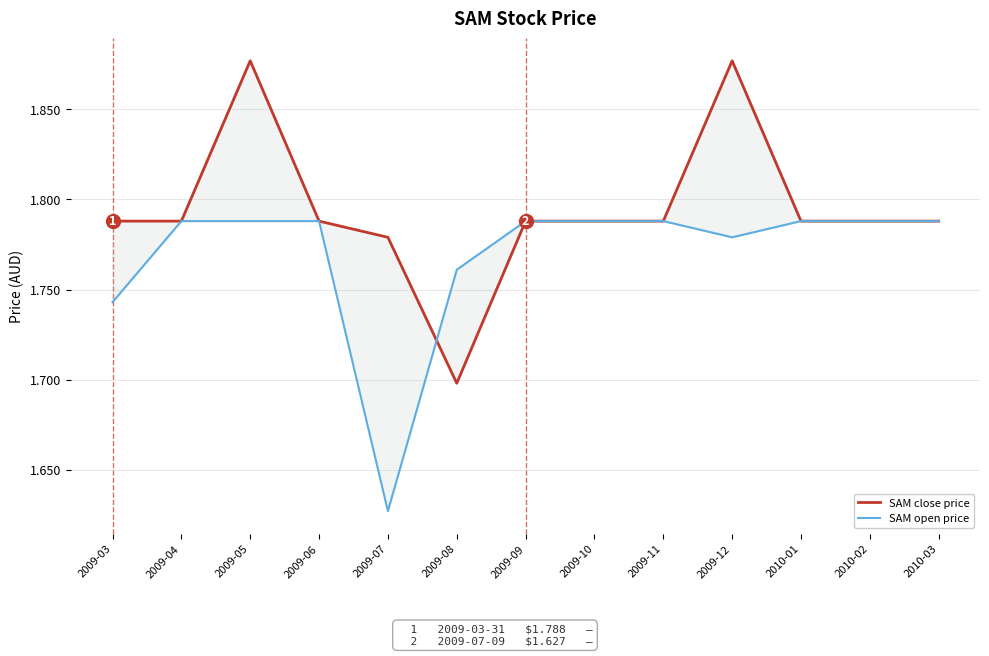

What is the sum of all SAM close price values?

23.3